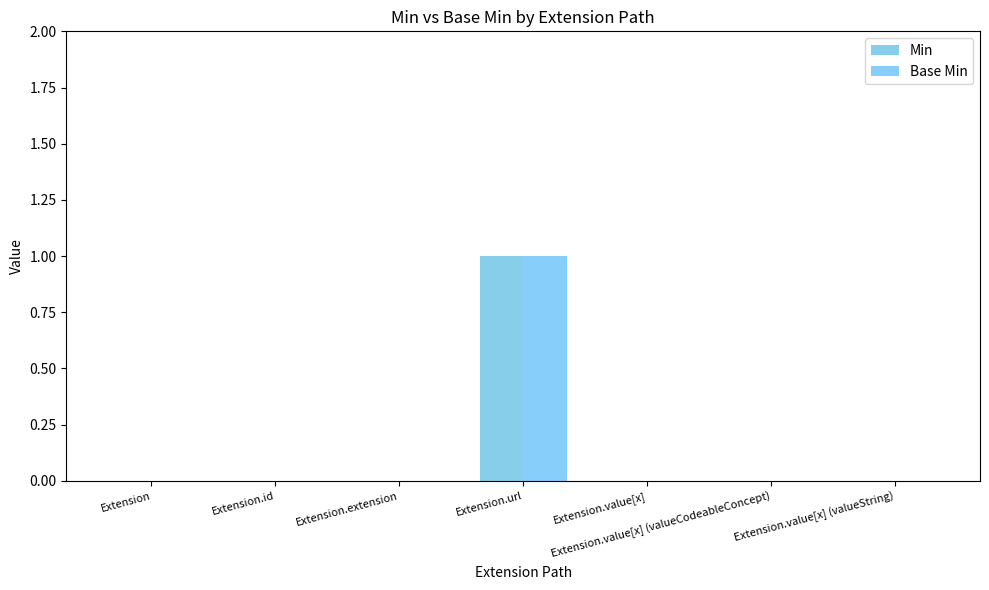

What is the total value across all series at Extension.url?

2